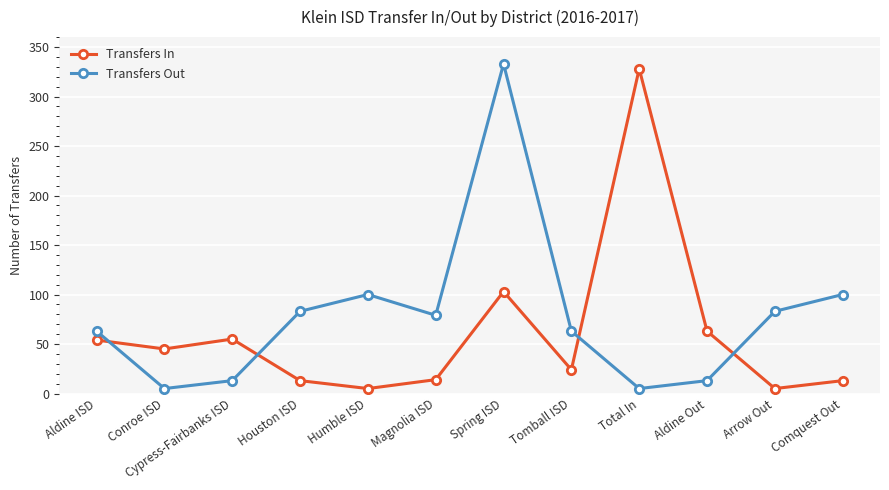

Rank the series by their maximum value, from highest to lowest.

Transfers Out, Transfers In